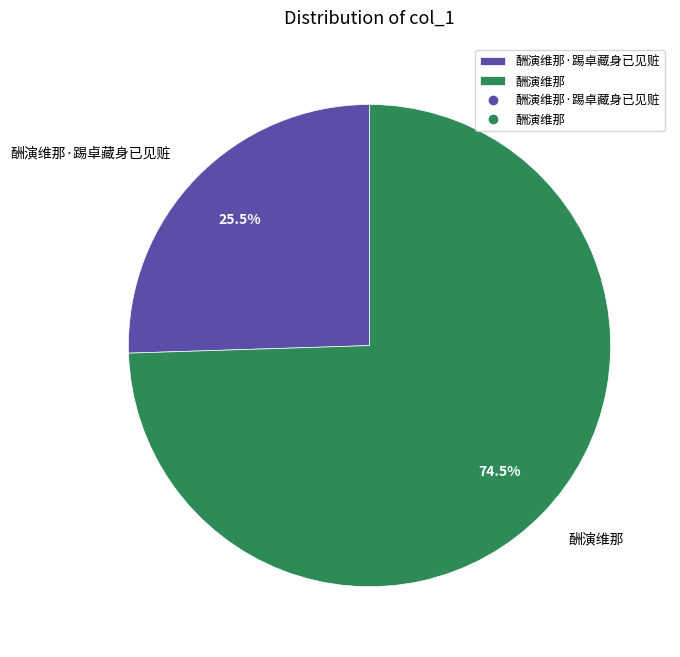

Combined, do 酬演维那·踢卓藏身已见赃 and 酬演维那 account for over 50%?

Yes